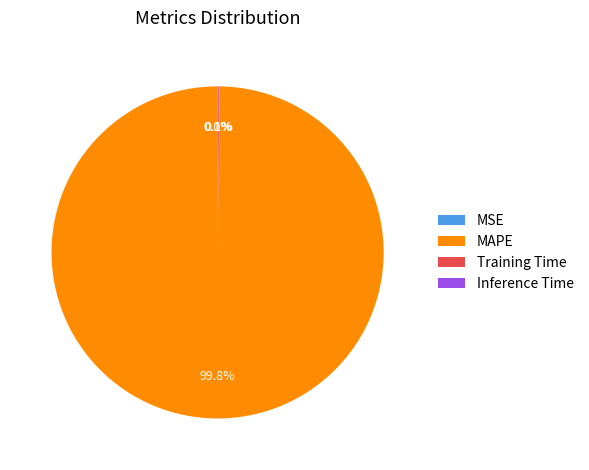

True or false: MAPE accounts for 100% of the total.

True